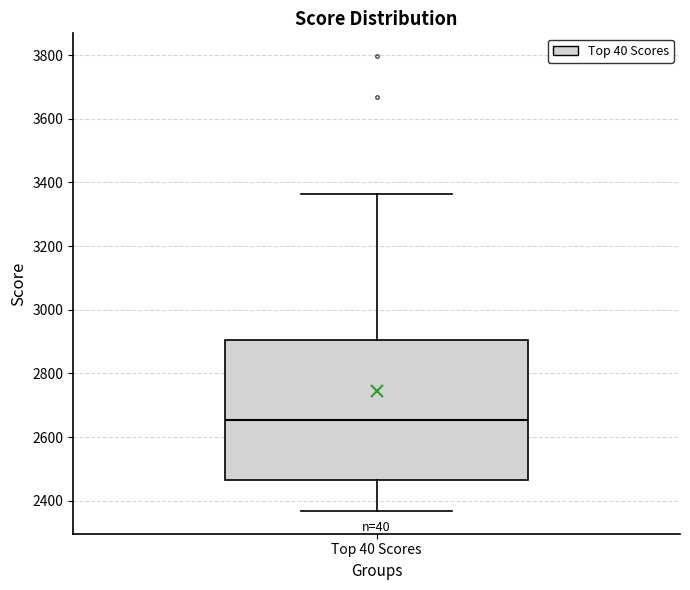

Where does the upper whisker of the box for Top 40 Scores end on the y-axis? The values are not printed on the chart, so give them approximately, as read against the axis.

3360